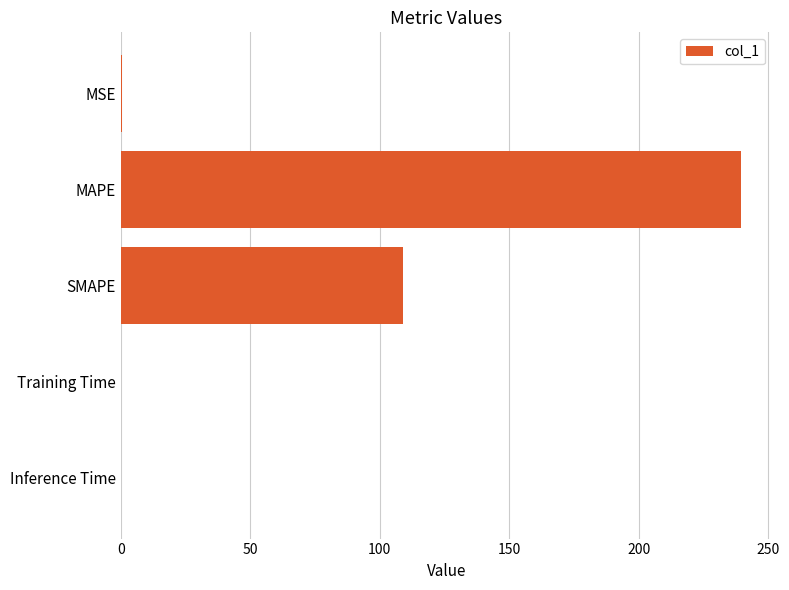

The value at SMAPE is 191.9. True or false?

False